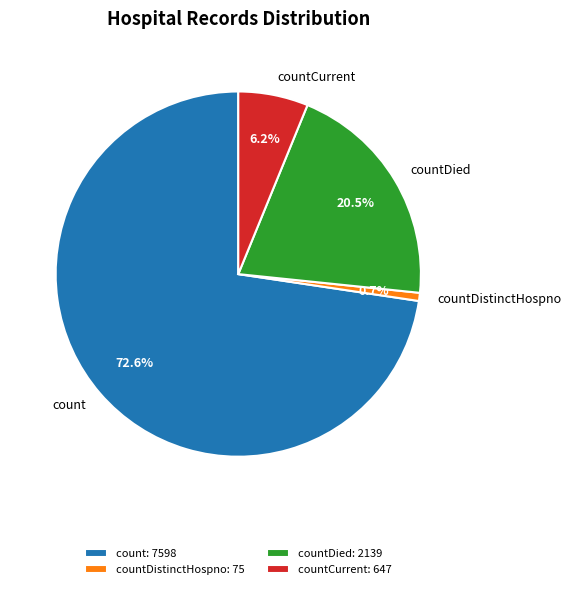

Count the number of slices in the pie.

4